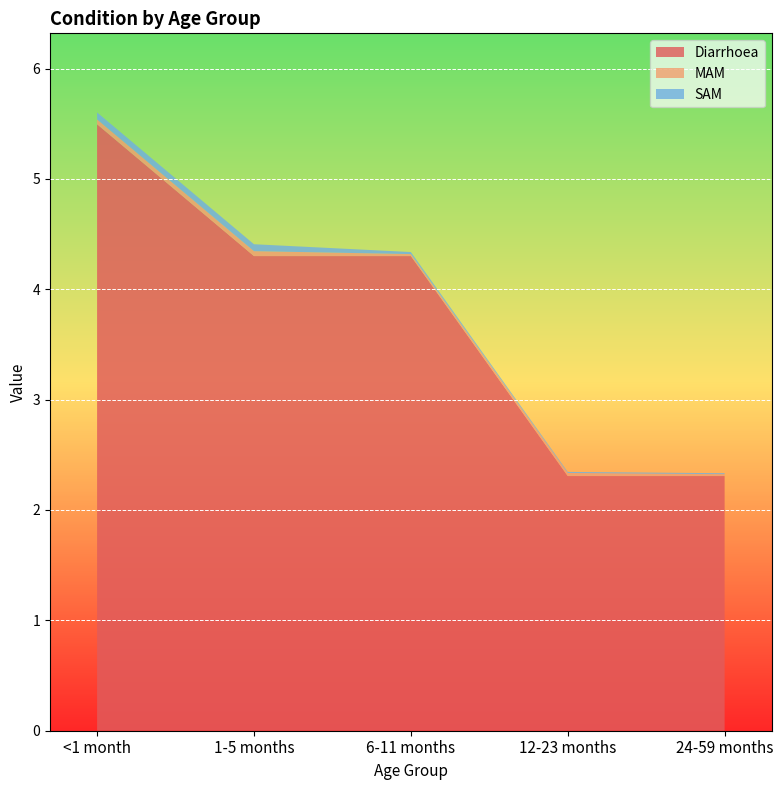

Reading left to right, transcribe all the data shown in this chart.

Diarrhoea: 5.5	4.3	4.3	2.3	2.3
MAM: 0.0	0.0	0.0	0.0	0.0
SAM: 0.1	0.1	0.0	0.0	0.0